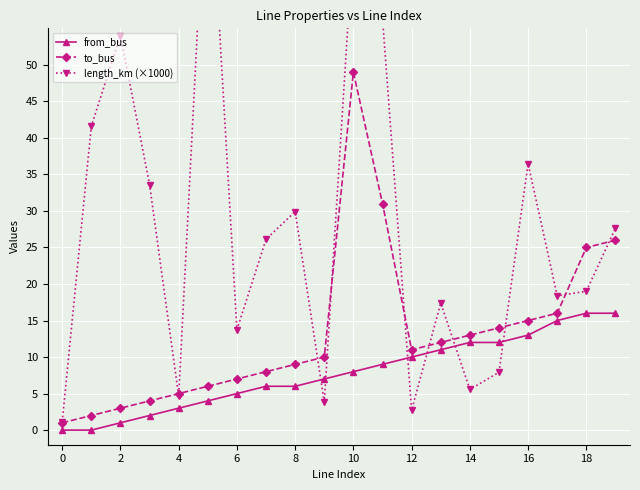

Rank the series by their maximum value, from highest to lowest.

length_km (×1000), to_bus, from_bus